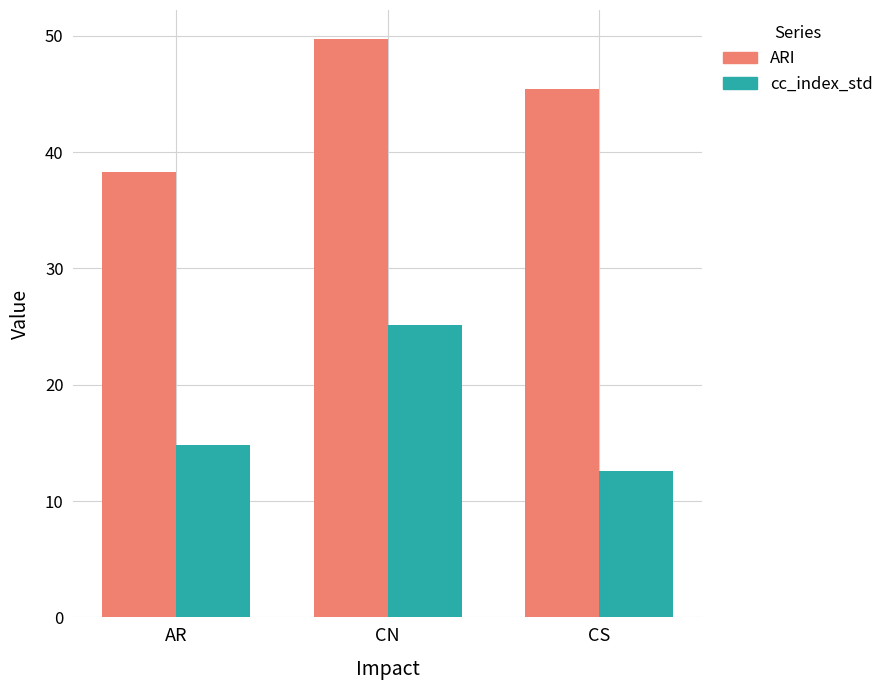

Reading right to left, extract all data points from this chart.

ARI: CS=45.5	CN=49.7	AR=38.3
cc_index_std: CS=12.6	CN=25.1	AR=14.8